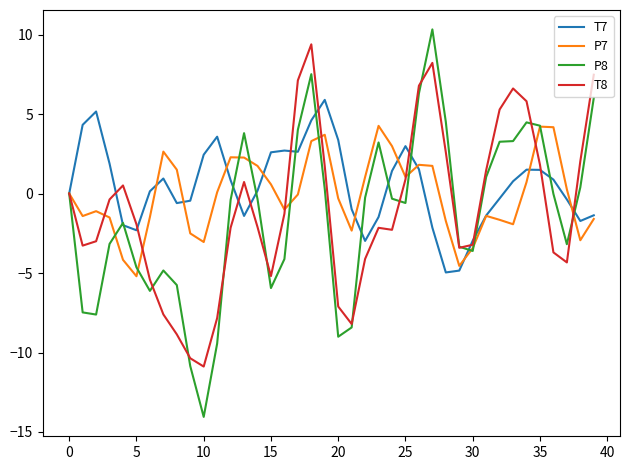

What is the maximum value shown in the chart?

10.3